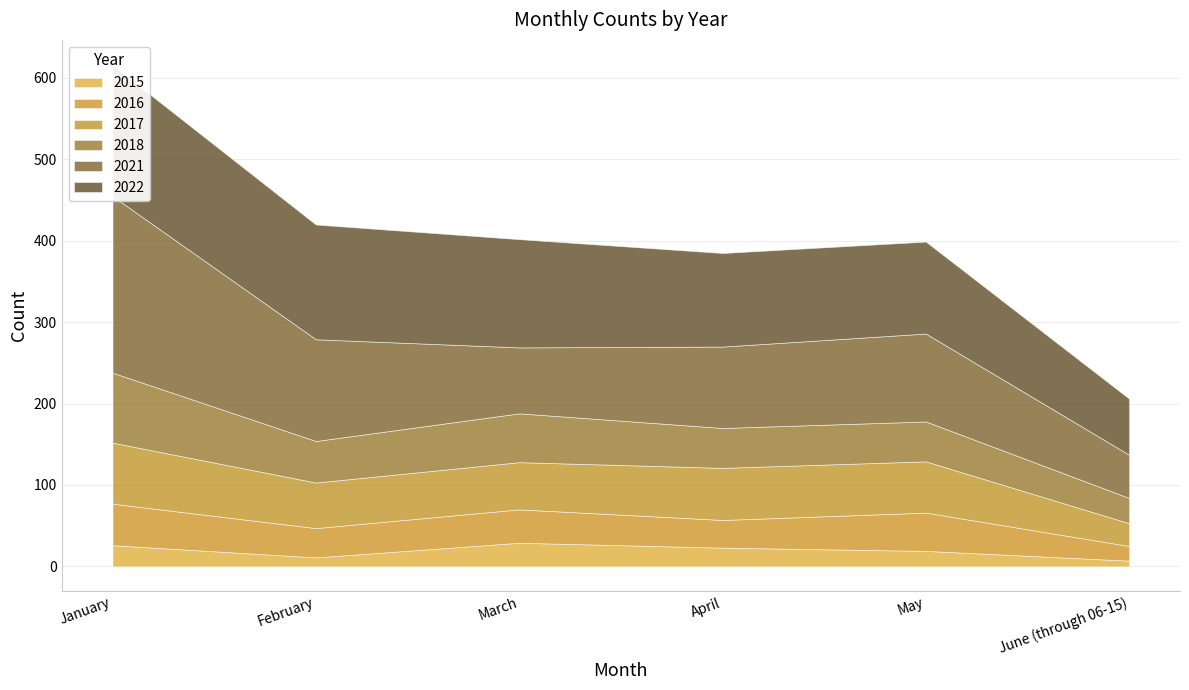

What position from the right is June (through 06-15)?

1